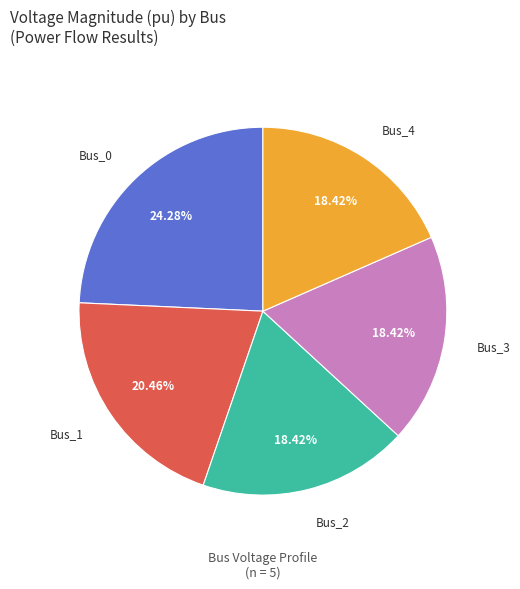

Does Bus_4 account for over 50% of the chart?

No